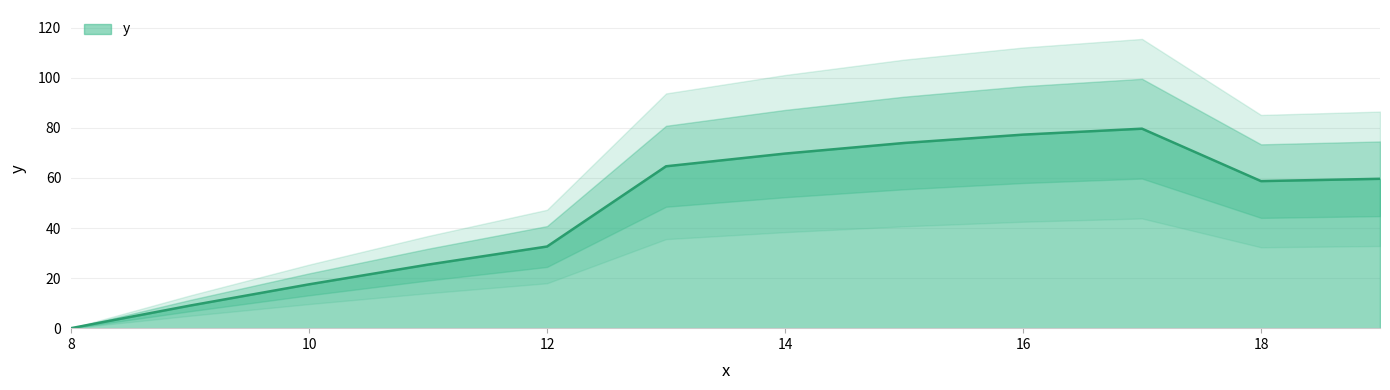

List the labels in order of value, largest first.

17, 16, 15, 14, 13, 19, 18, 12, 11, 10, 9, 8